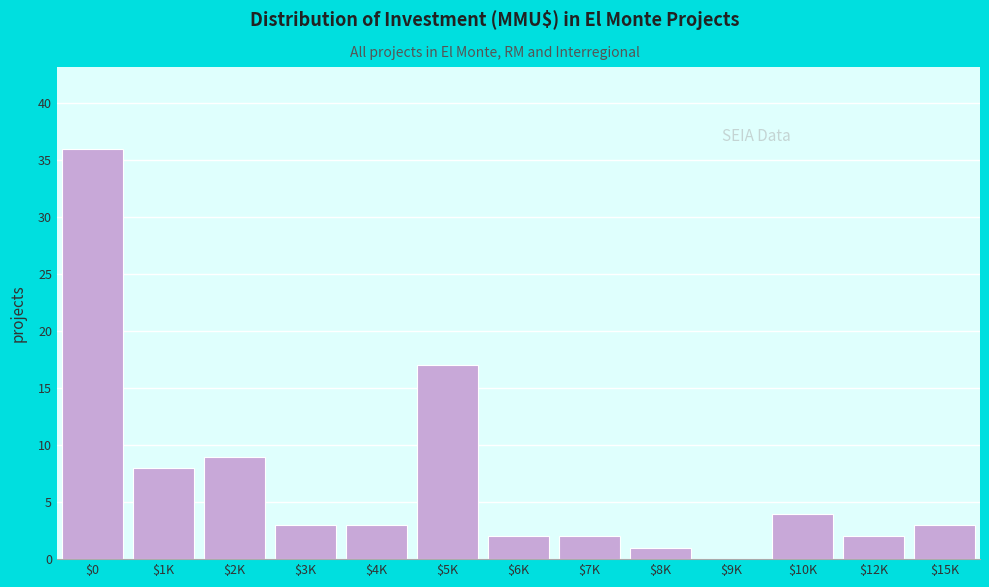

What is the sum of all values?

90